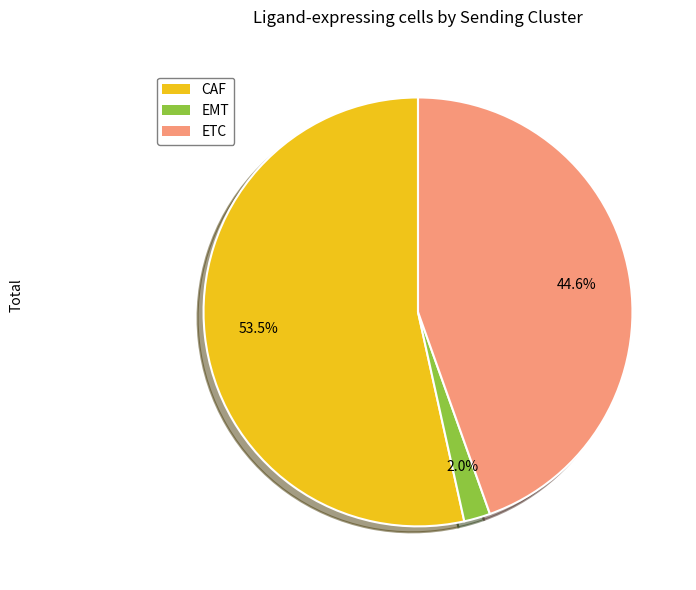

Which slice is the smallest?

EMT